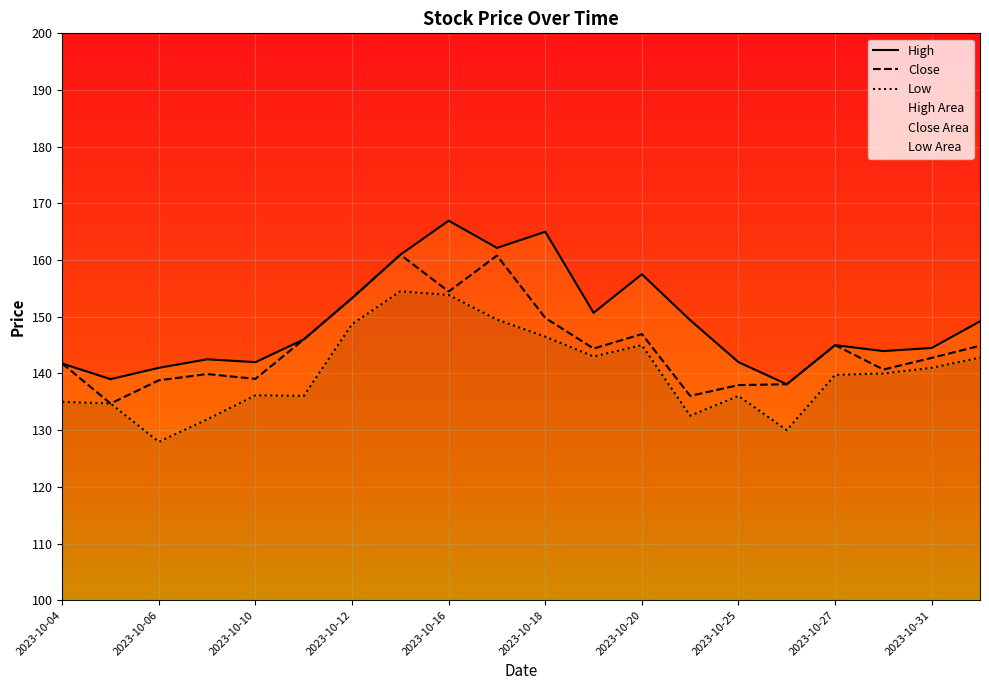

Which series has the largest total across all categories?

High